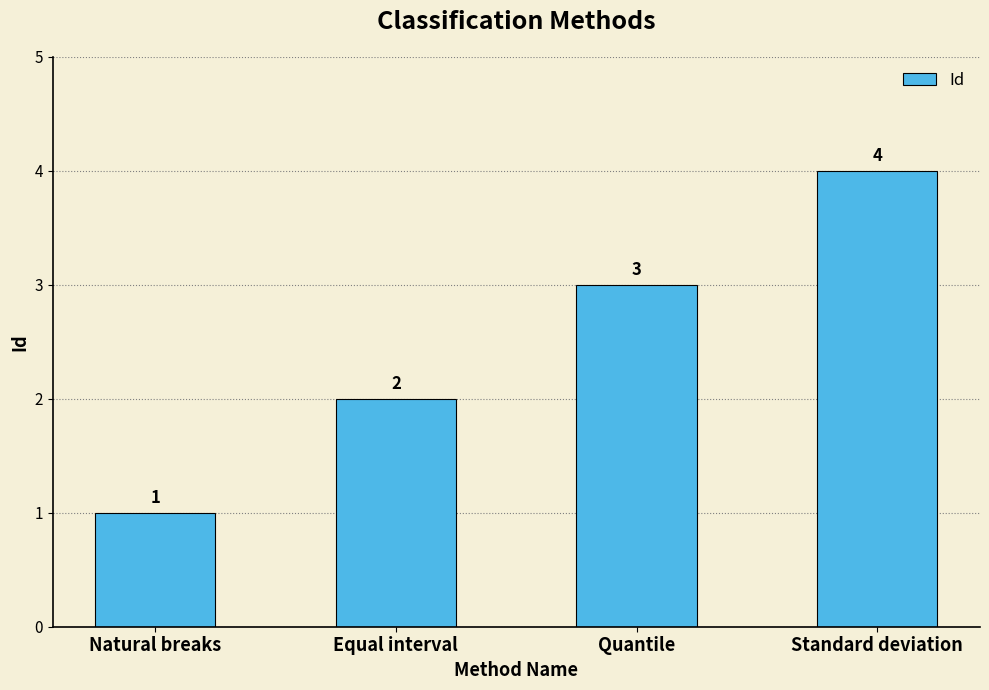

What is the sum of the values at Standard deviation and Equal interval?

6